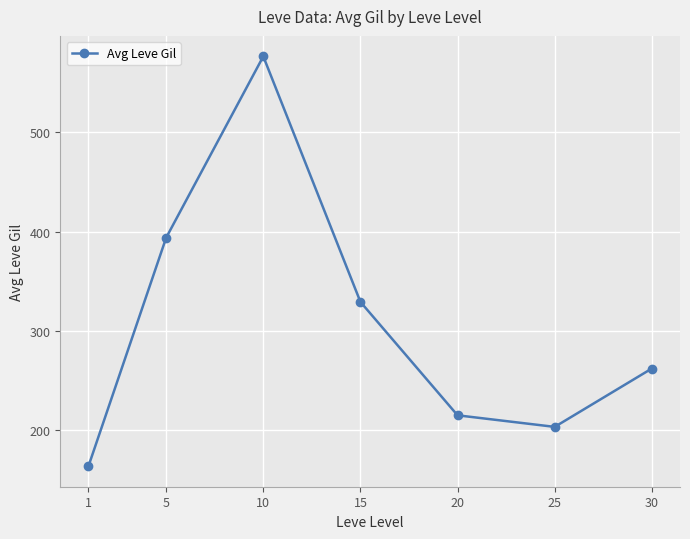

Where is the first local maximum?

10